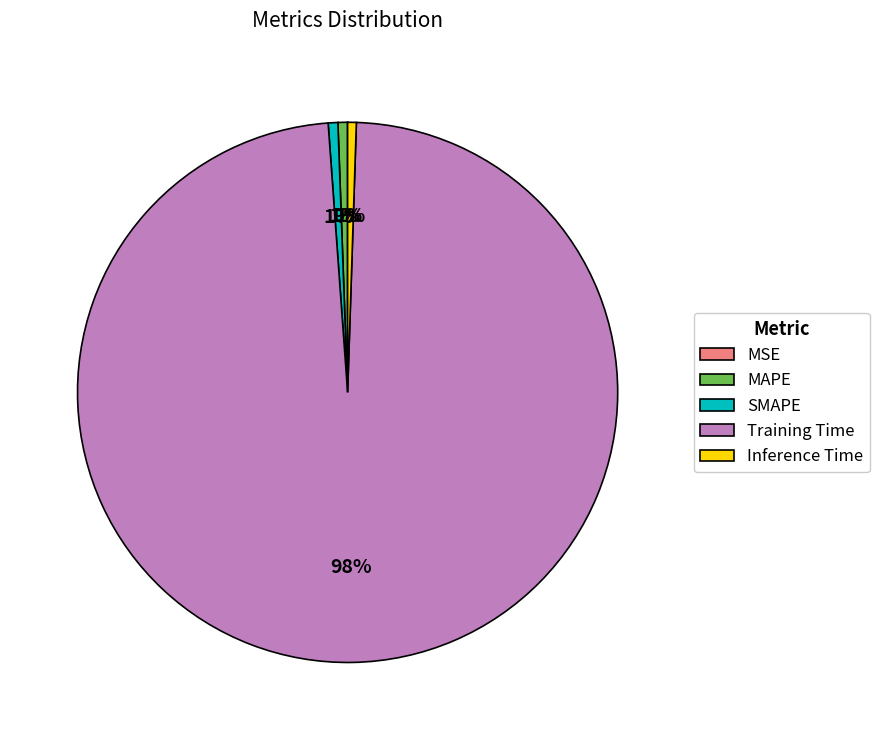

True or false: MAPE accounts for 7% of the total.

False